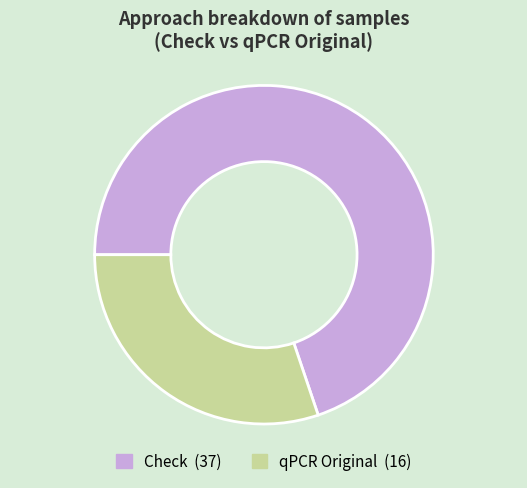

Between qPCR Original and Check, which is larger?

Check